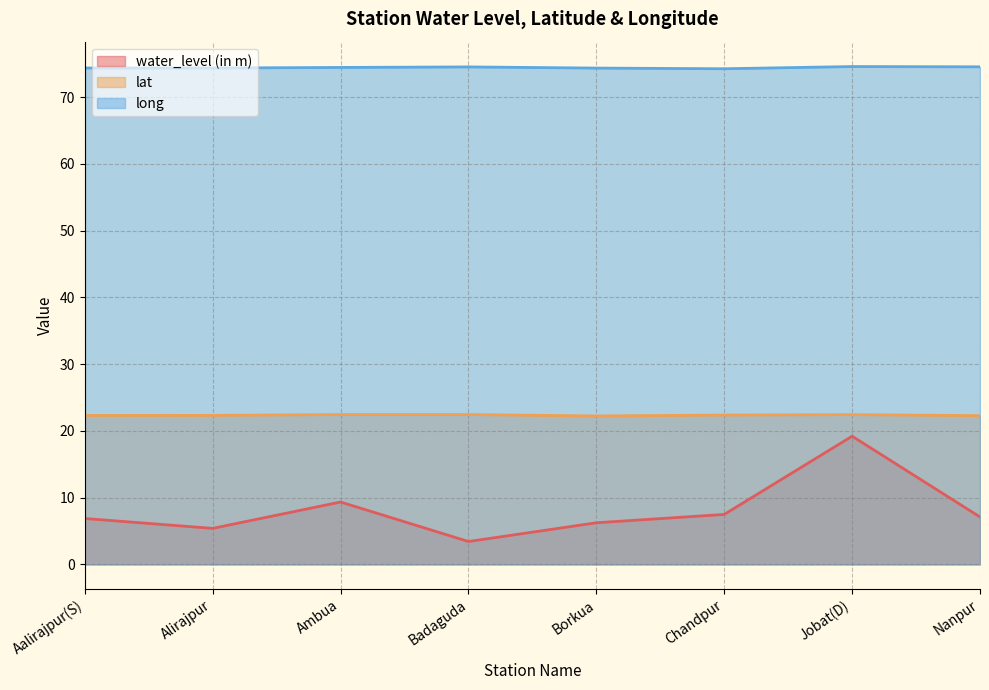

True or false: water_level (in m) and long cross at least once.

False